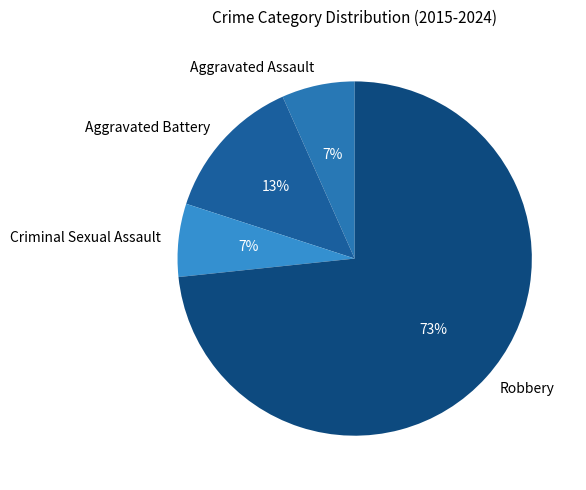

What percentage is the Aggravated Battery slice, to the nearest percent?

13%